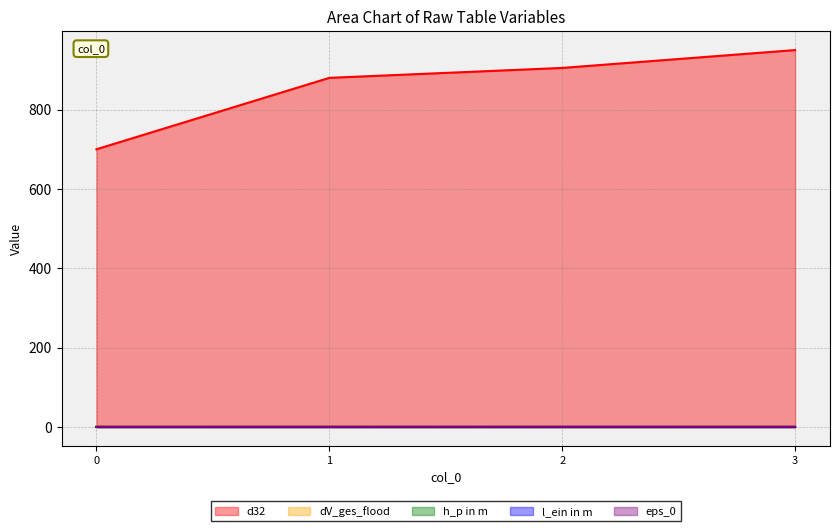

What is the difference between the second highest and second lowest values in the l_ein in m series?

0.1